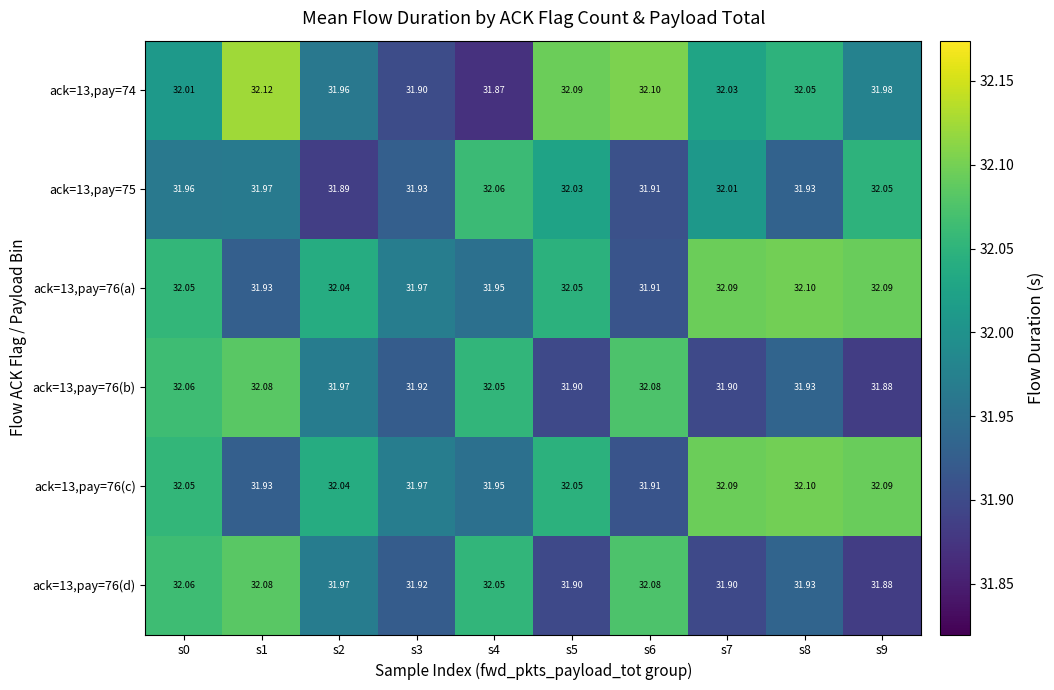

How many data points does each series have?

10